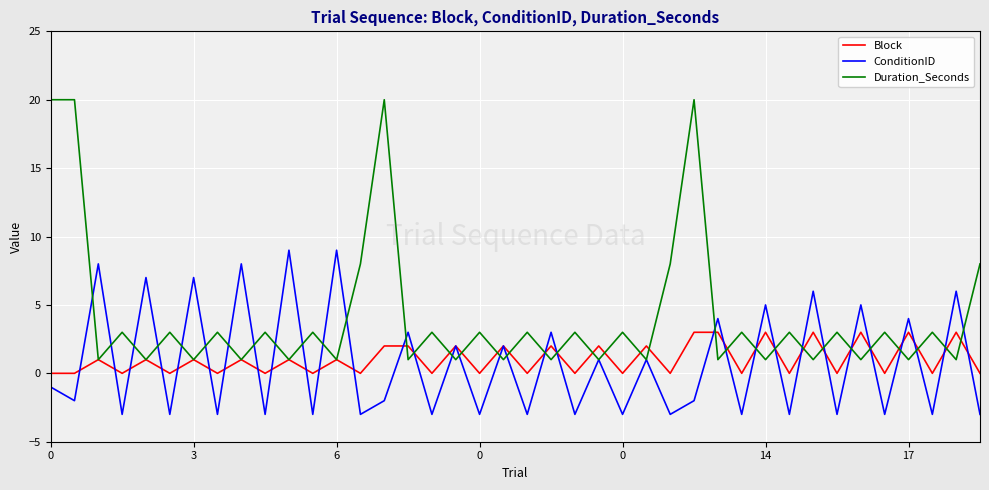

What is the sum of all ConditionID values?

29